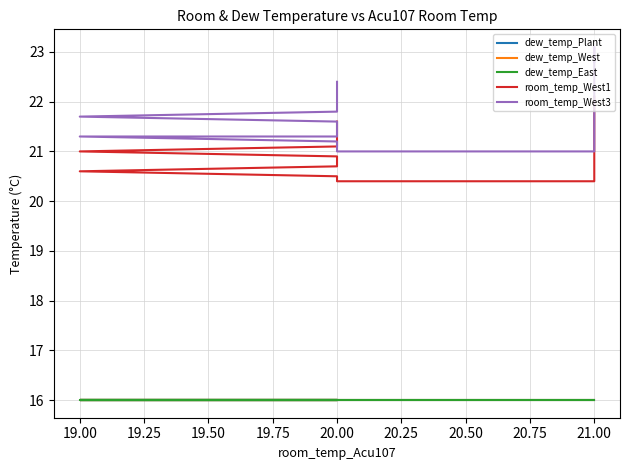

Rank the series by their maximum value, from highest to lowest.

room_temp_West3, room_temp_West1, dew_temp_Plant, dew_temp_West, dew_temp_East